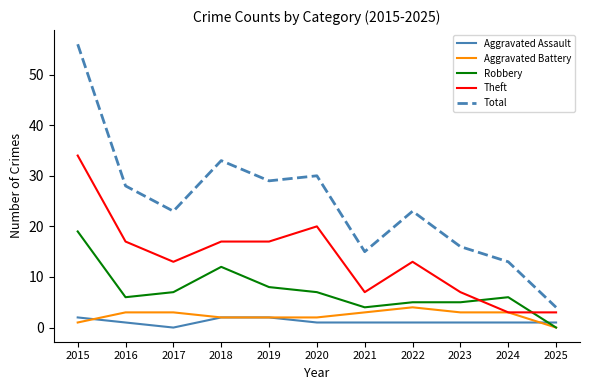

Which series changed the most between 2021 and 2024?

Theft